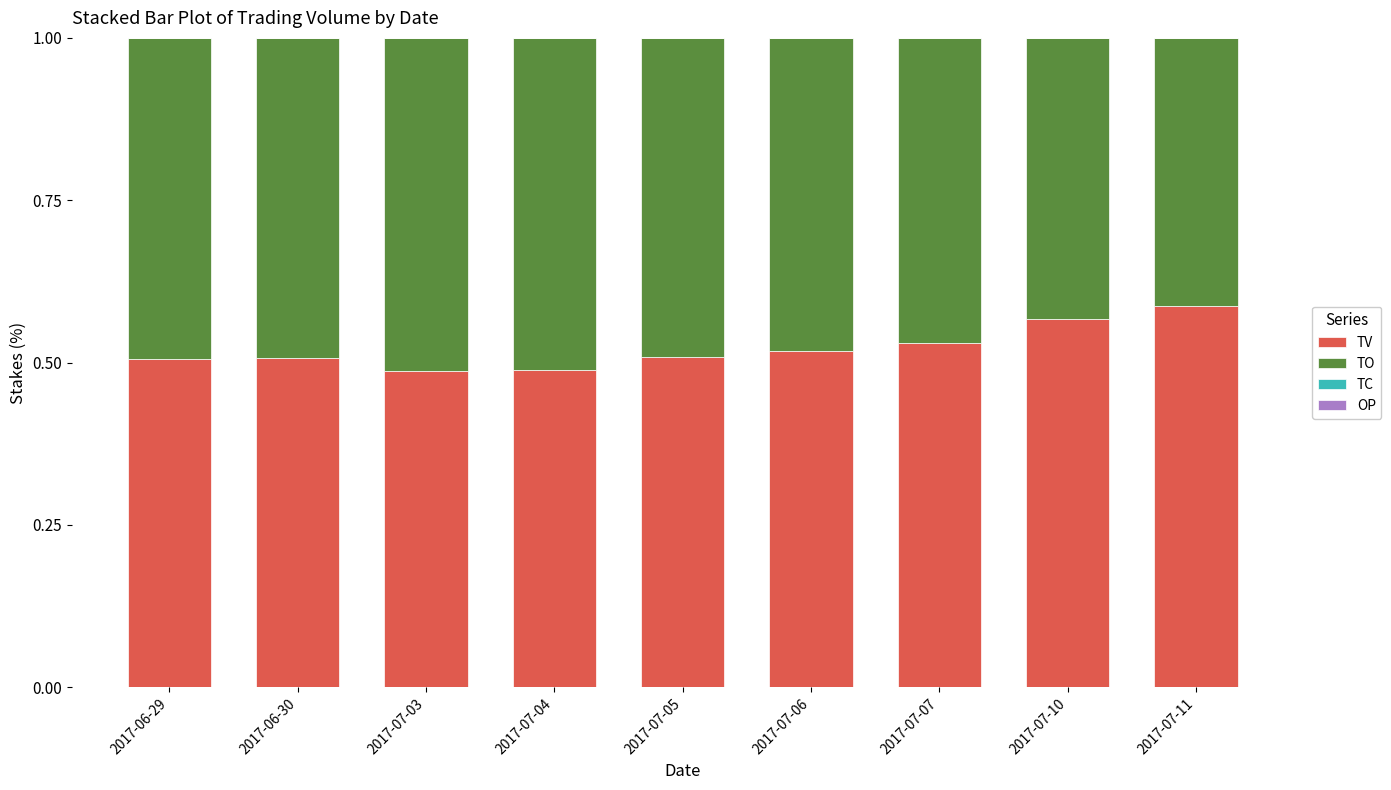

The TV series shows 1.0 at 2017-07-11. True or false?

False